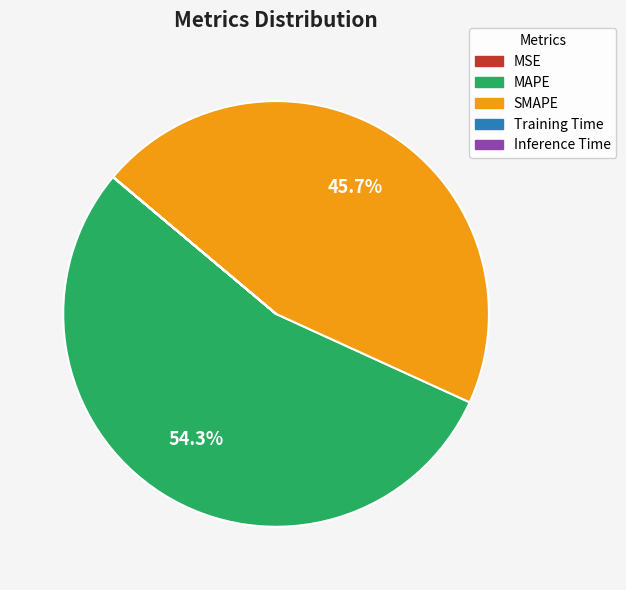

Combined, what portion of the pie is MAPE and SMAPE?

100.0%